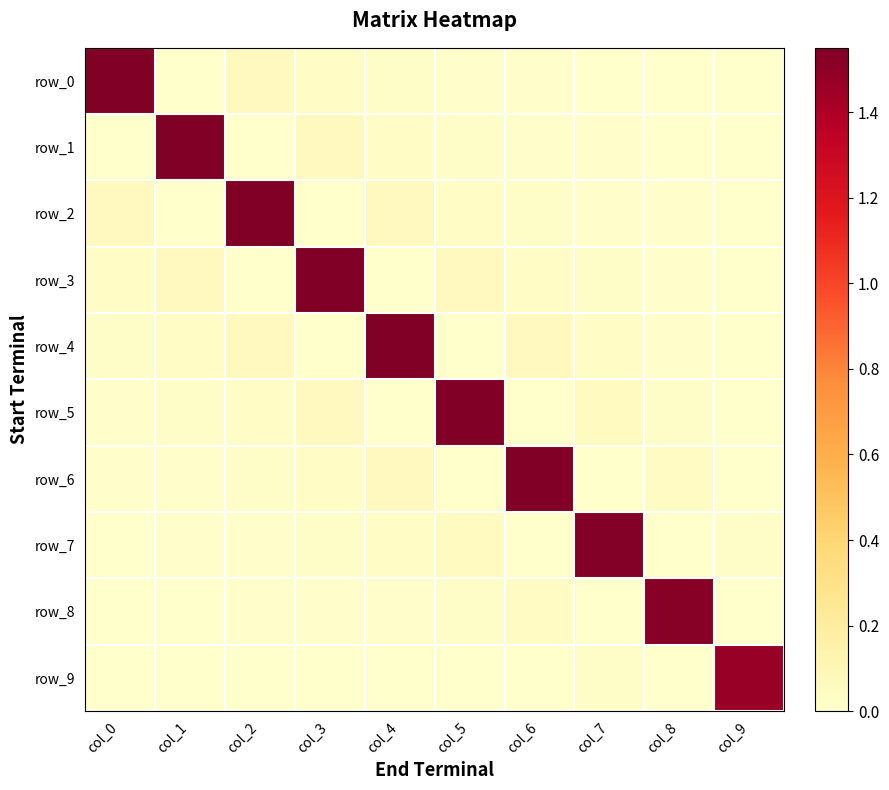

Is the value of row_9 at col_8 greater than the value of row_5 at col_5?

No